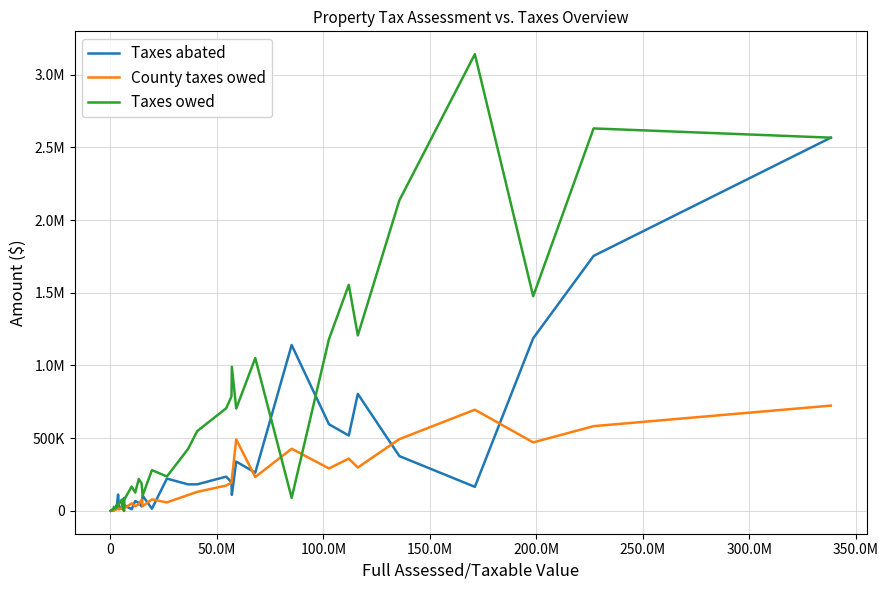

How many interior local valleys does the County taxes owed series have?

13